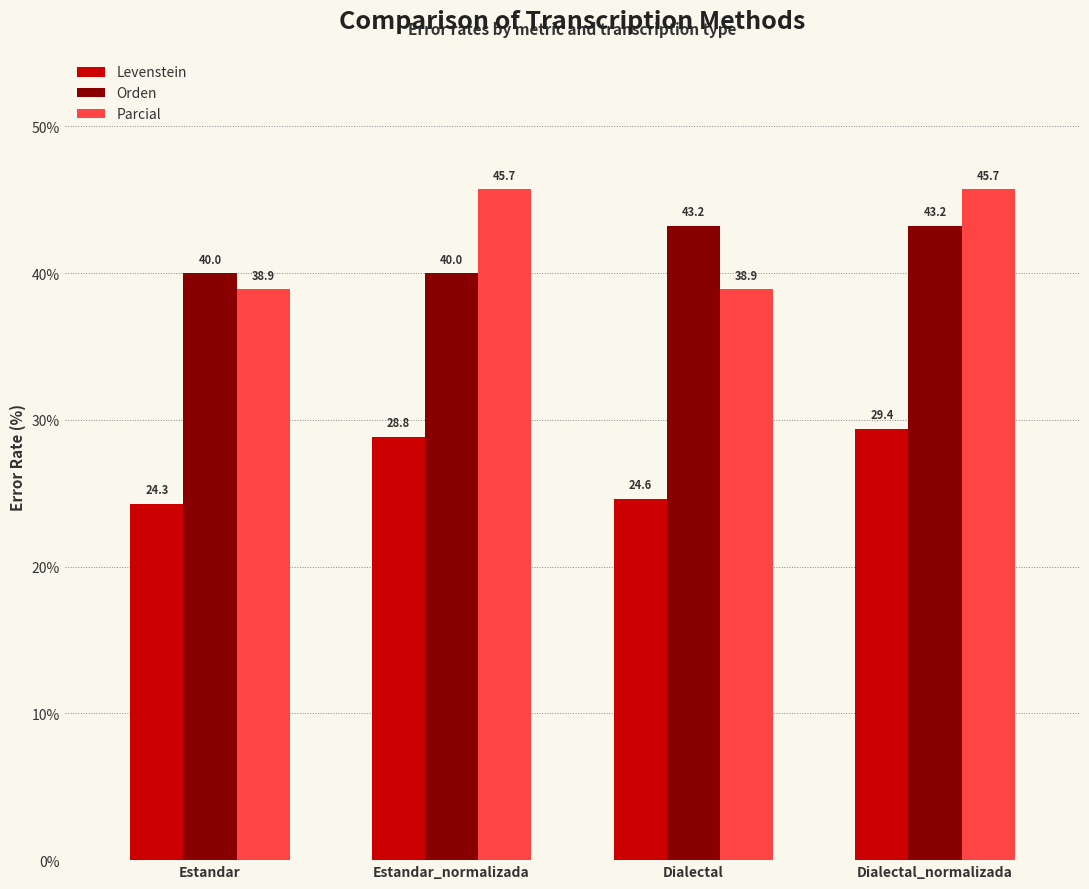

How many groups of bars are there?

4